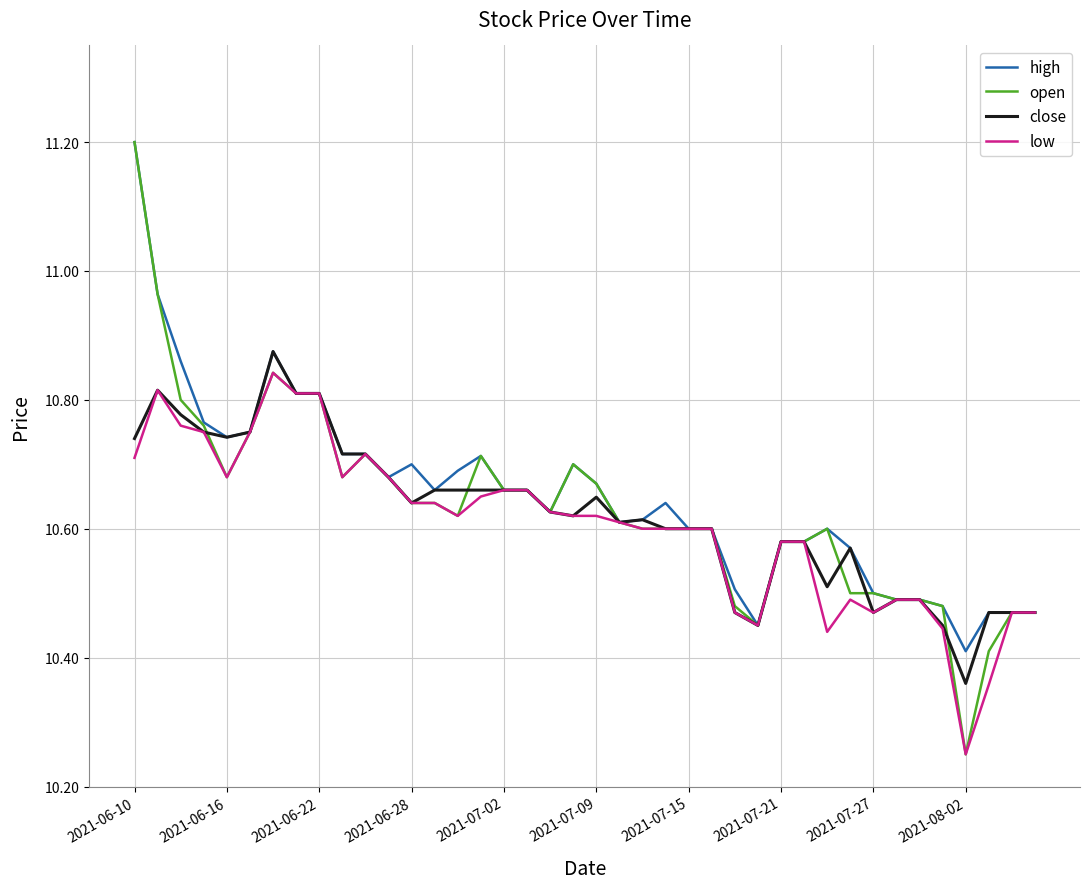

Which series has the widest spread of values?

open